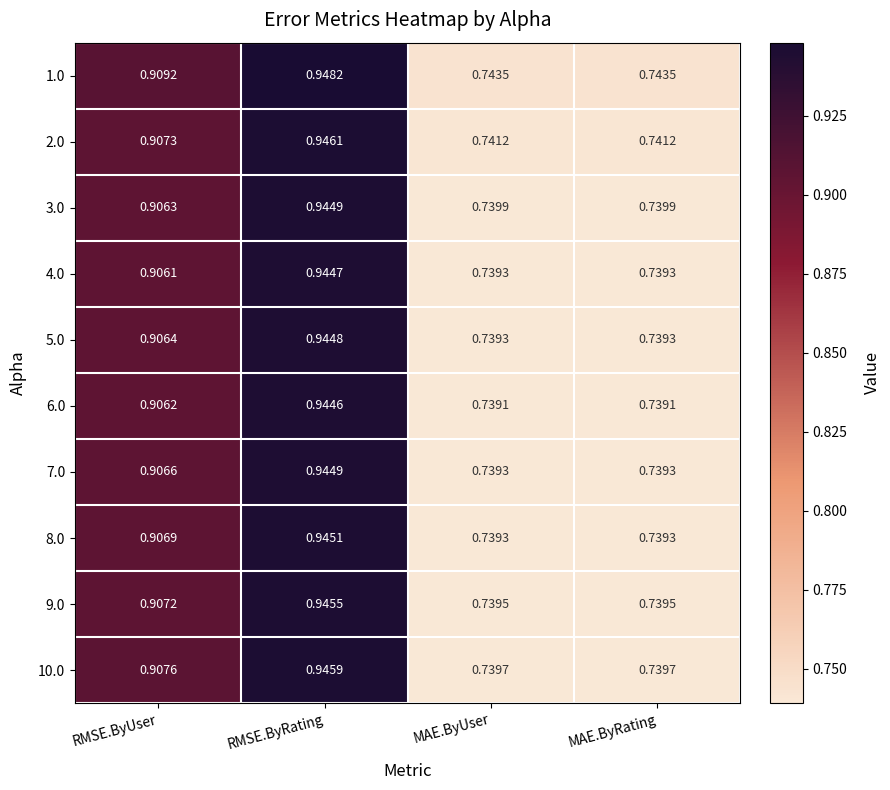

Is the value of 2.0 at RMSE.ByUser greater than the value of 5.0 at RMSE.ByRating?

No